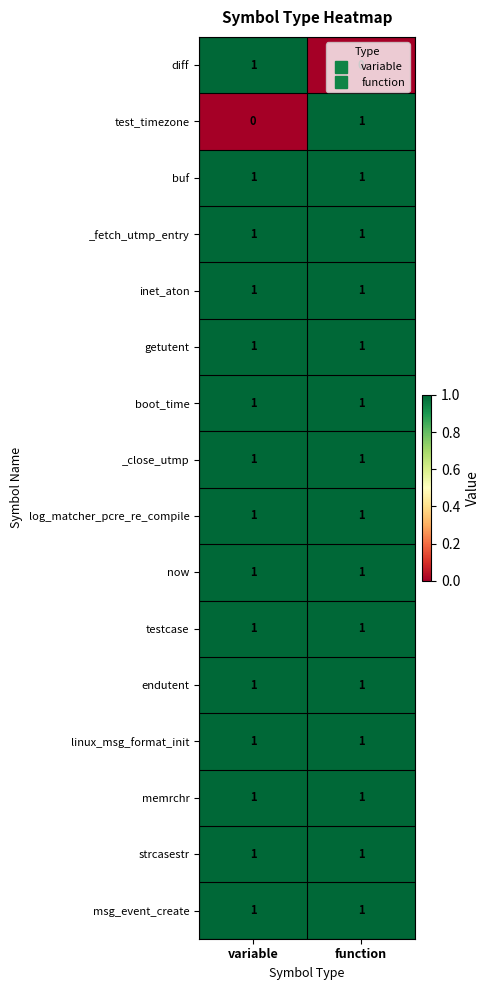

True or false: inet_aton has a value of 0 at function.

False